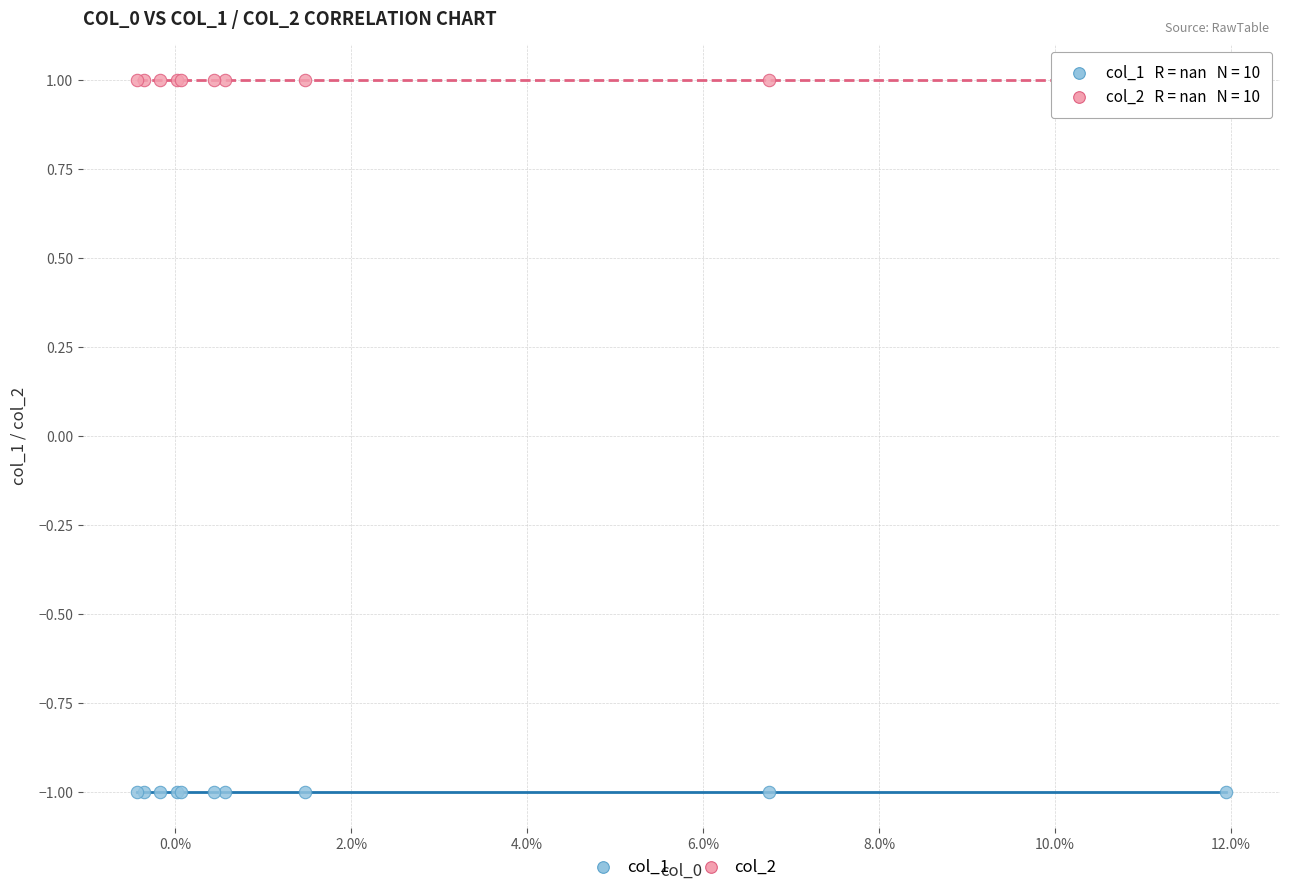

Which series reaches the maximum Y coordinate?

col_2